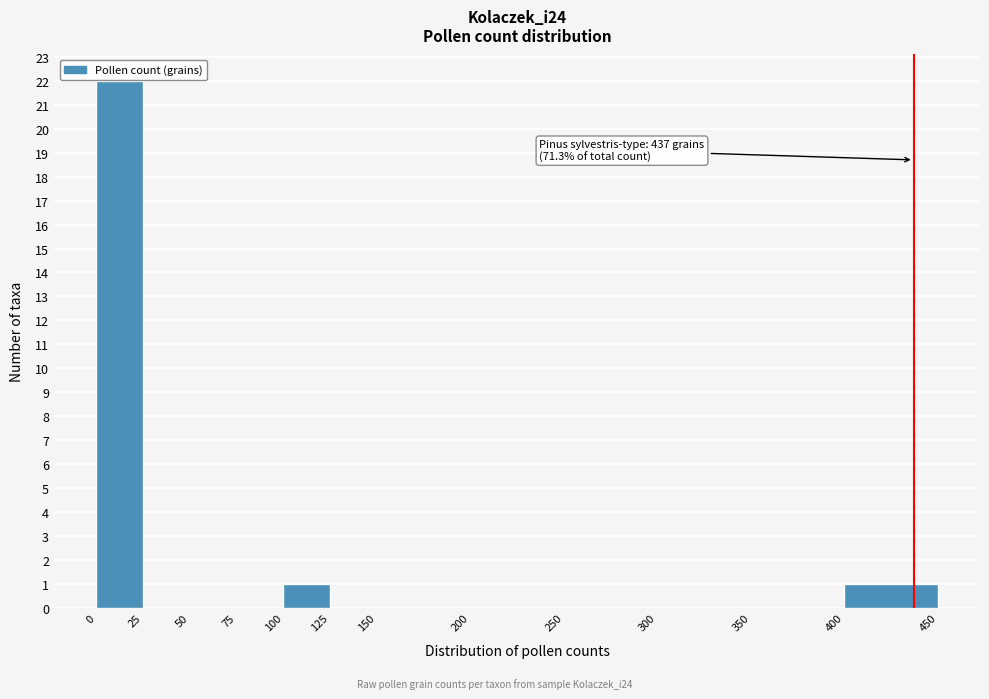

Over which range of the x-axis is the bar tallest?

0 to 25